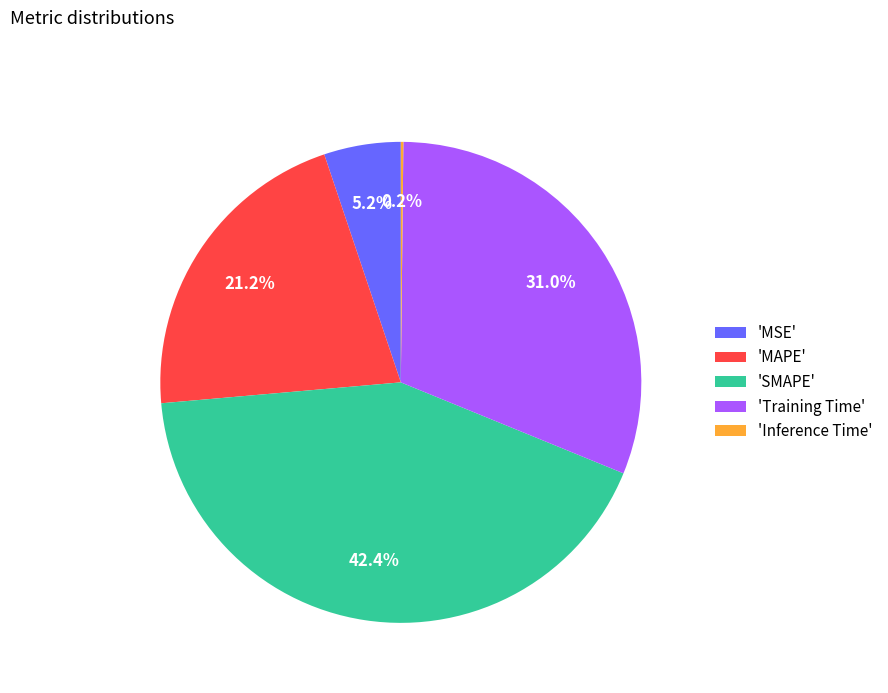

Which has a higher value, 'MAPE' or 'SMAPE'?

'SMAPE'